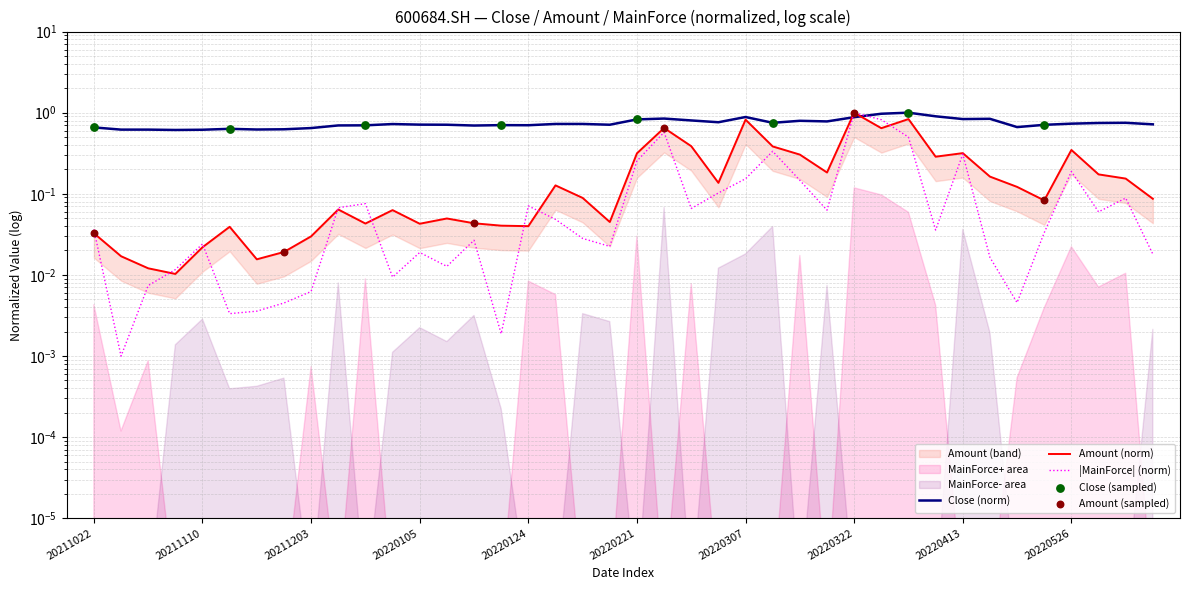

At how many categories does at least one series exceed 0?

40